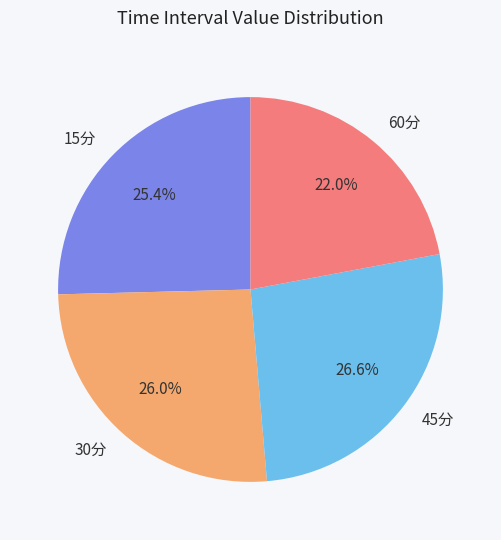

Rank the categories by value from lowest to highest.

60分, 15分, 30分, 45分